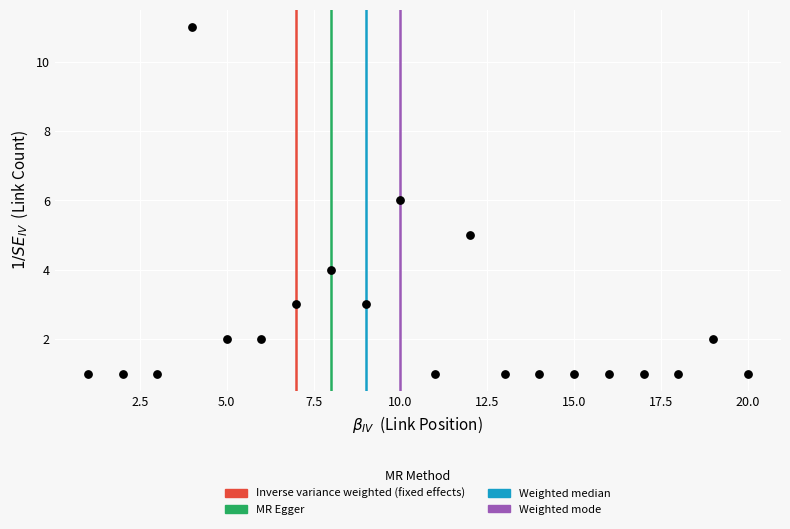

What is the range of Y values (max minus min)?

10